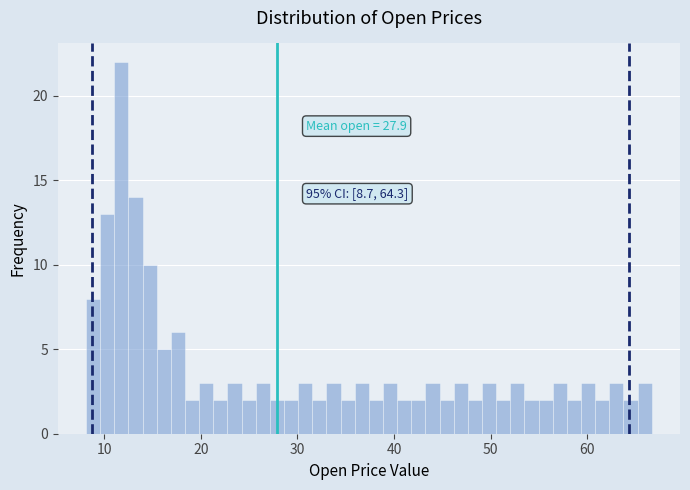

Around what value on the x-axis is the tallest bar? Give the approximate position of its centre, as read against the axis.

12